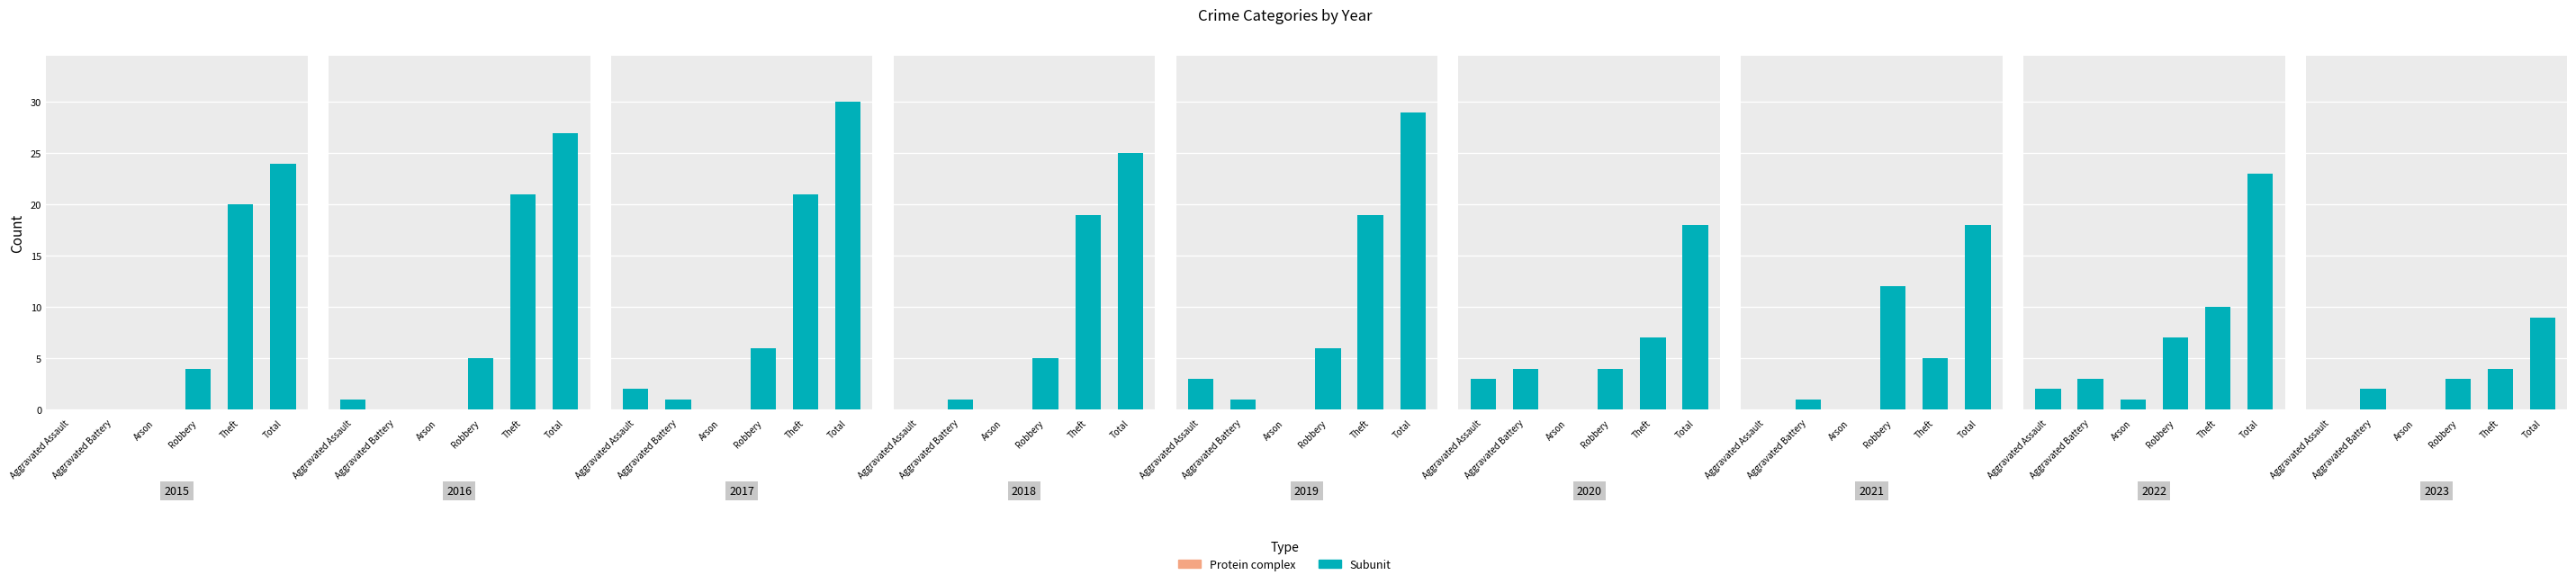

The value at Aggravated Battery is 3. True or false?

False